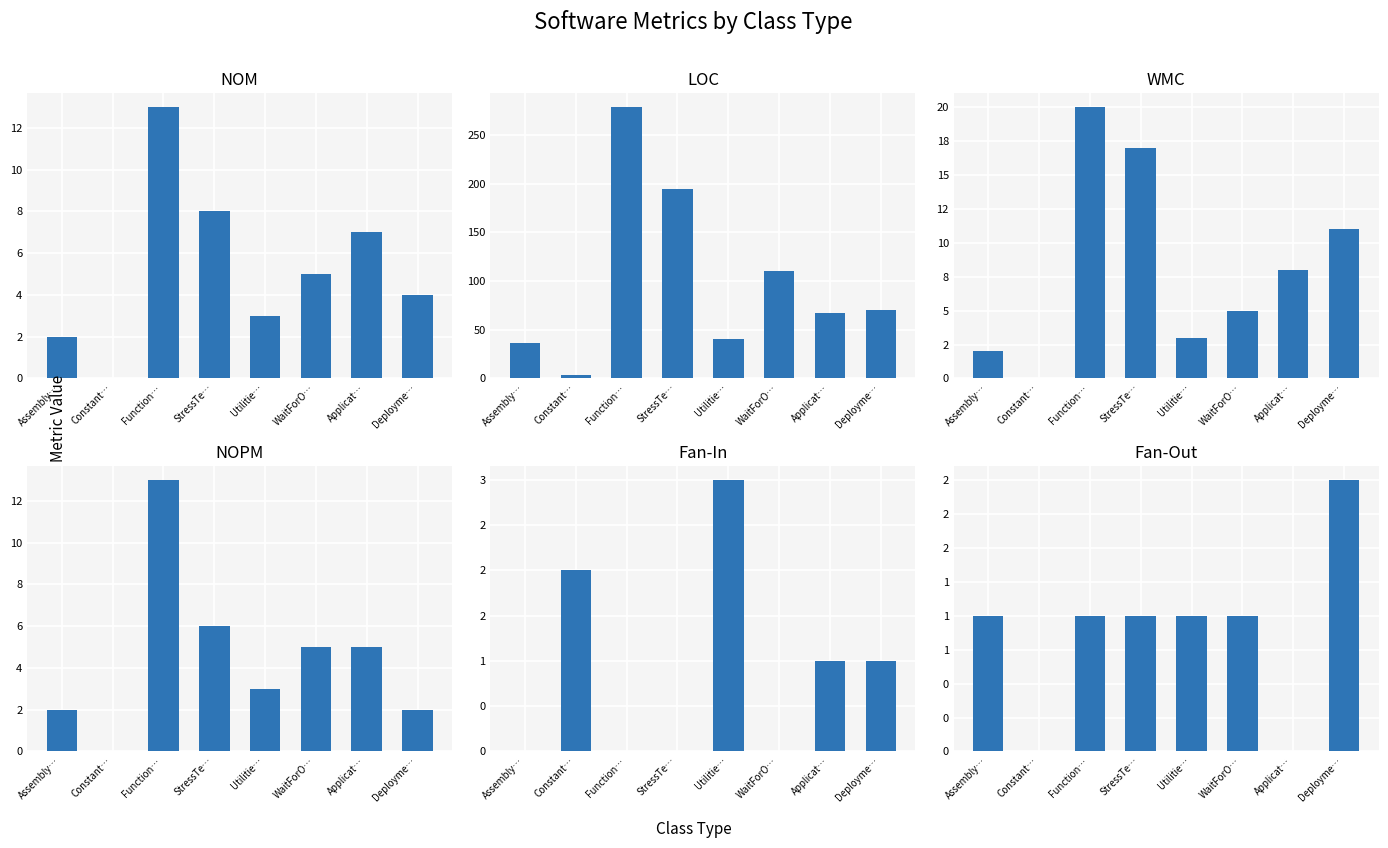

What are all the series names shown in the legend?

NOM, LOC, WMC, NOPM, Fan-In, Fan-Out